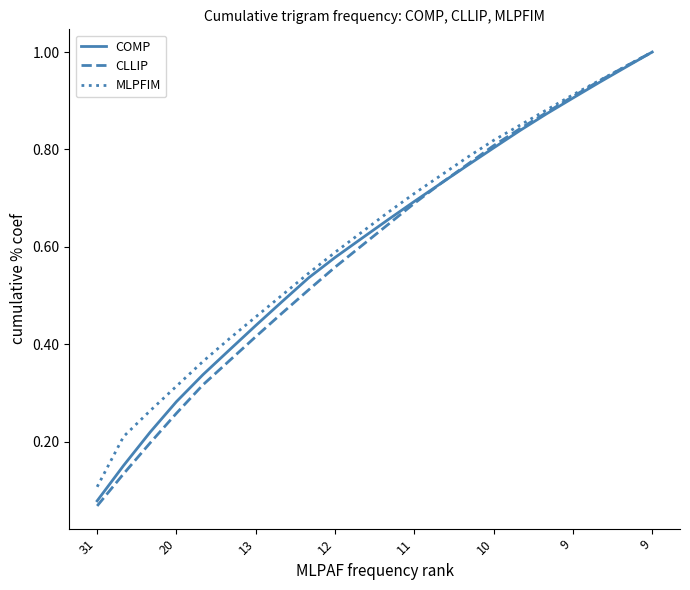

Which series has the largest range (max minus min)?

CLLIP